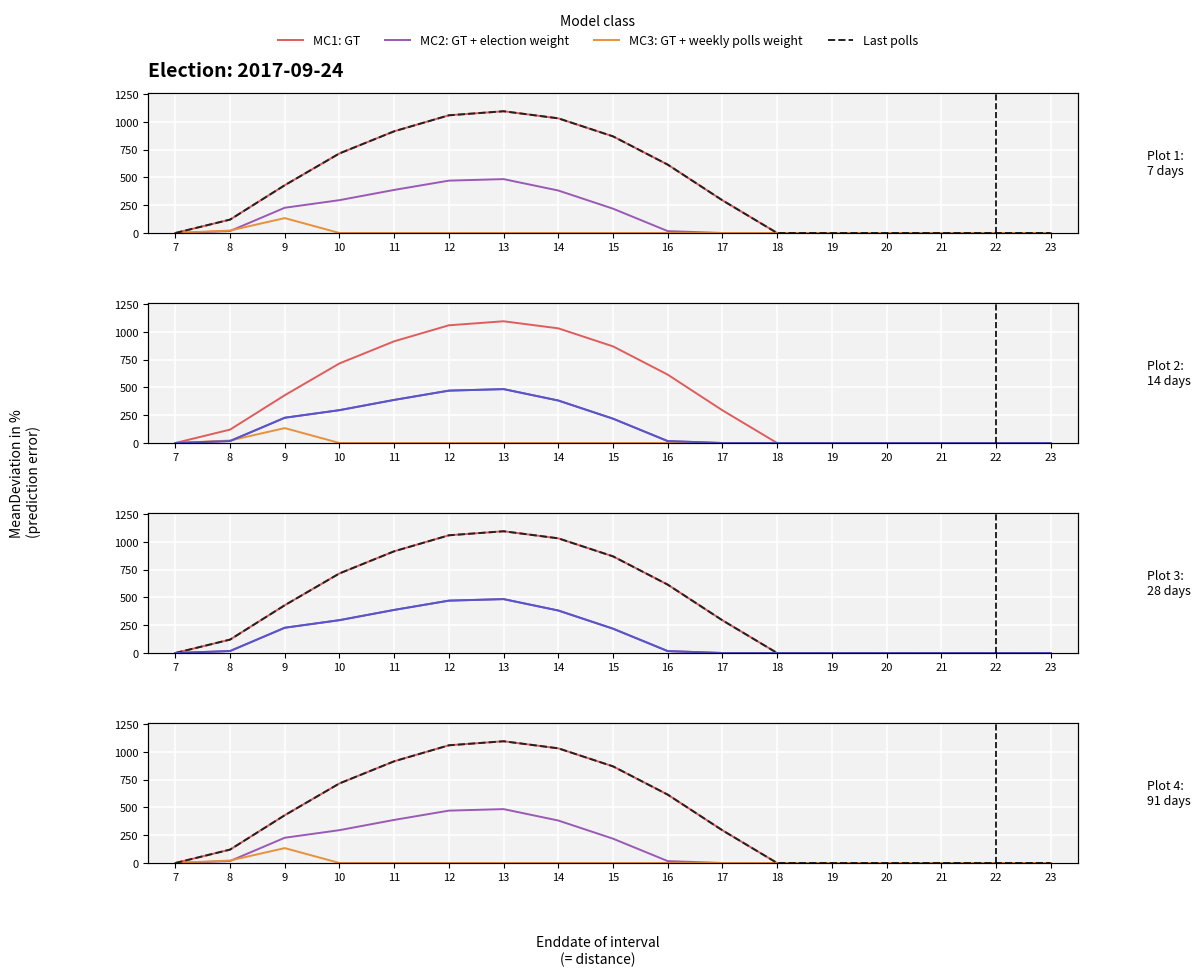

In MC2: GT + election weight, how many points are higher than both neighbors (excluding endpoints)?

1